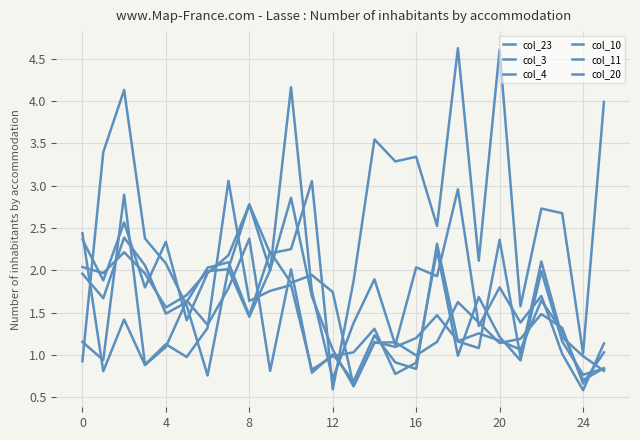

Is this an area chart (filled region under the line)?

No